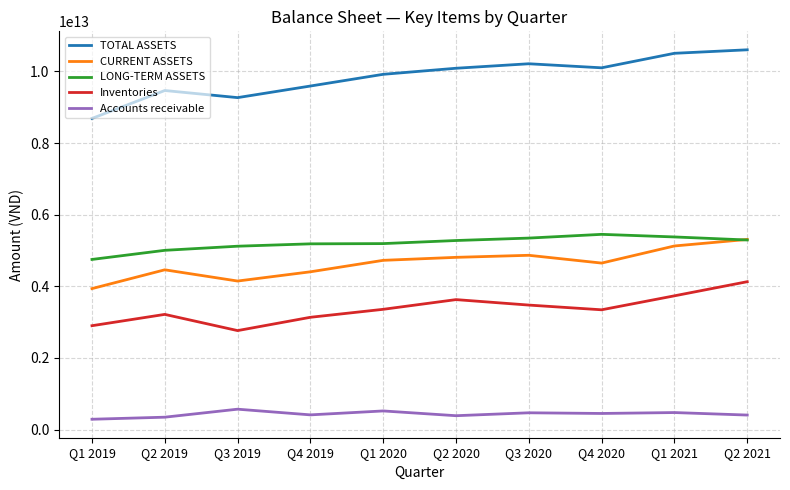

The value of Accounts receivable at Q3 2020 is 469730196780. True or false?

True